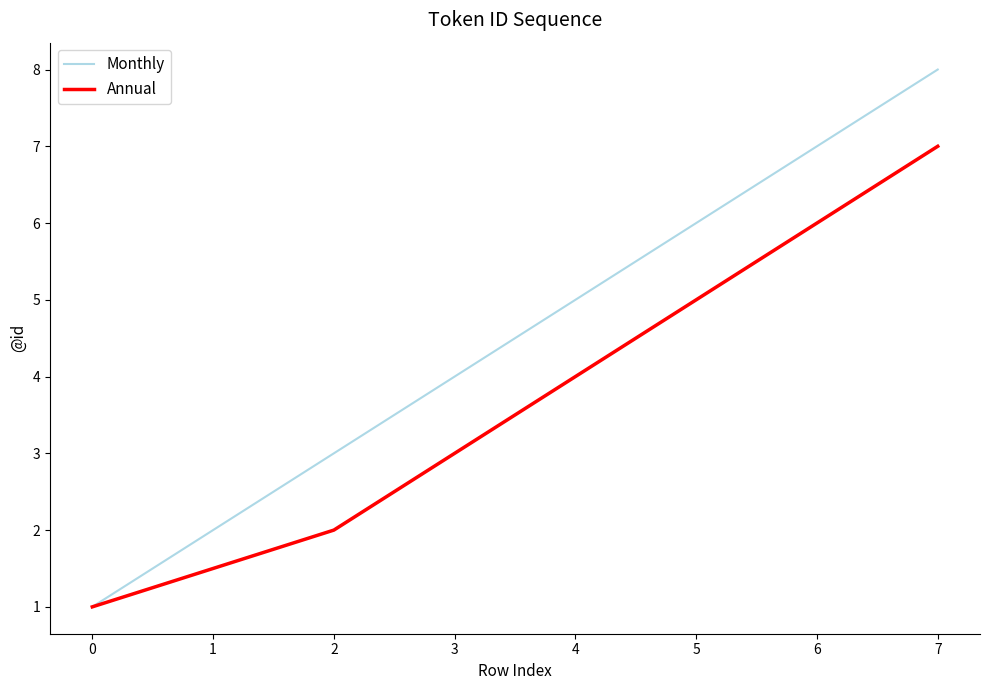

How many series are shown in this chart?

2